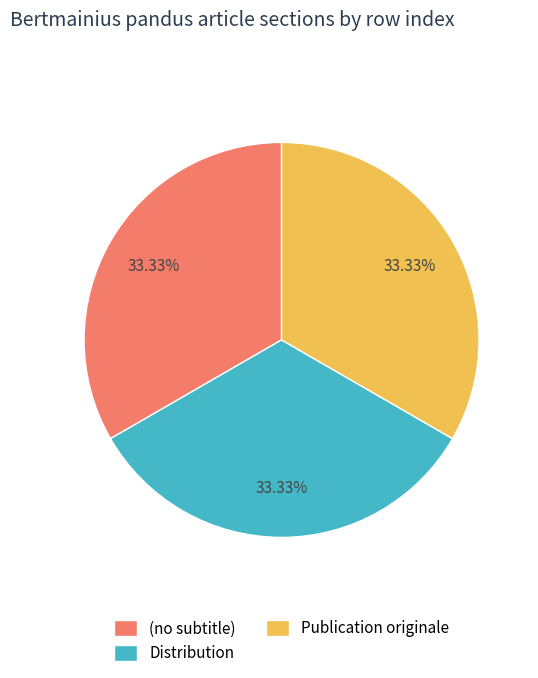

Does (no subtitle) account for over 50% of the chart?

No